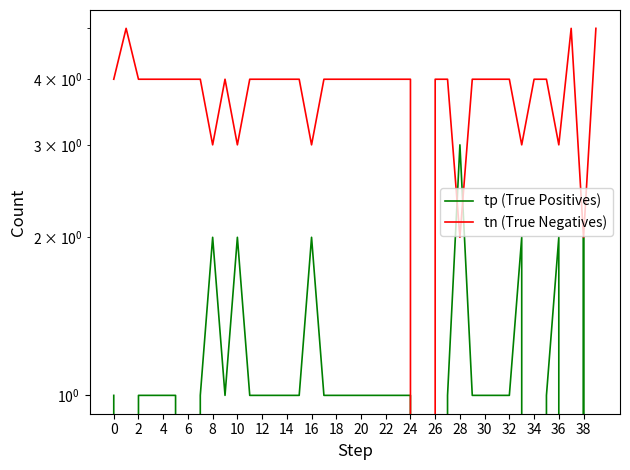

Which category has the highest value in the tp (True Positives) series?

28